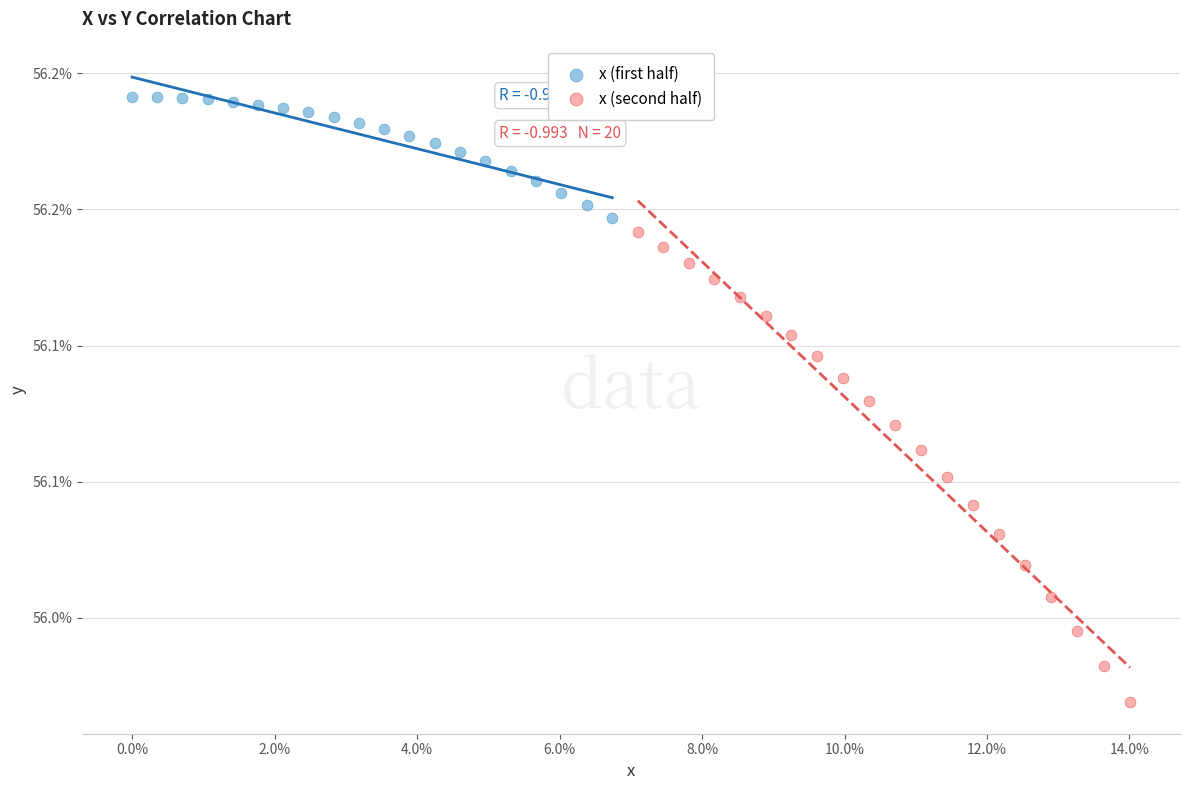

Which series has the widest spread of Y values?

x (second half)